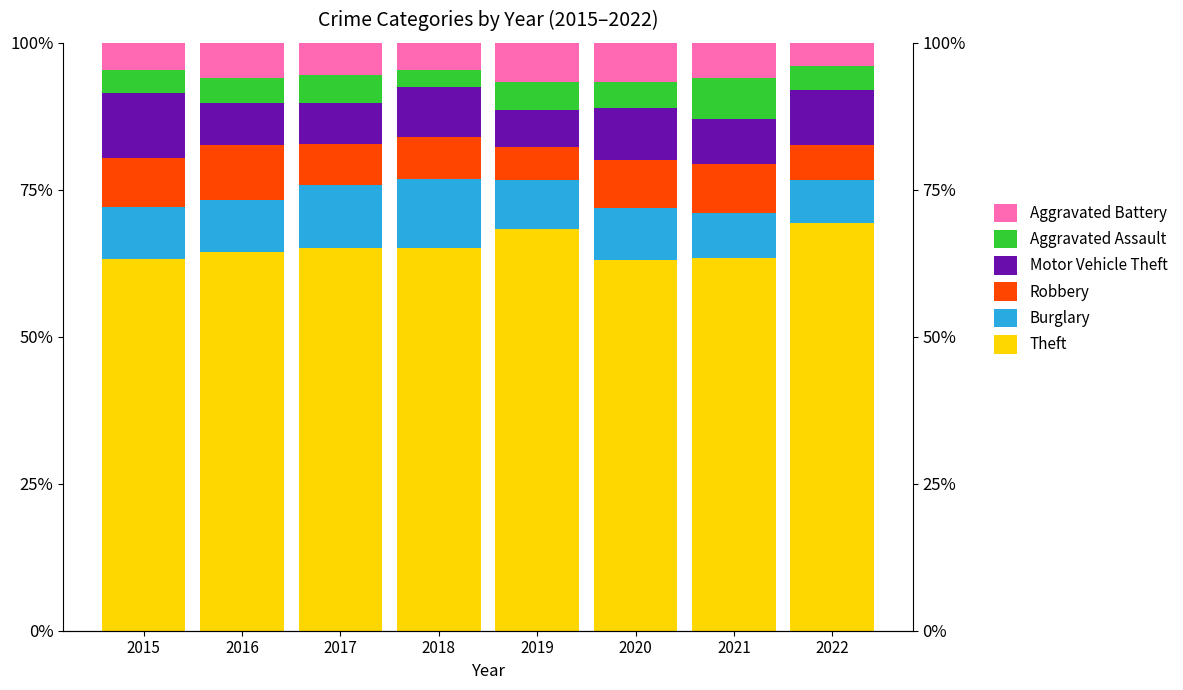

The Burglary series shows 10.8 at 2017. True or false?

True